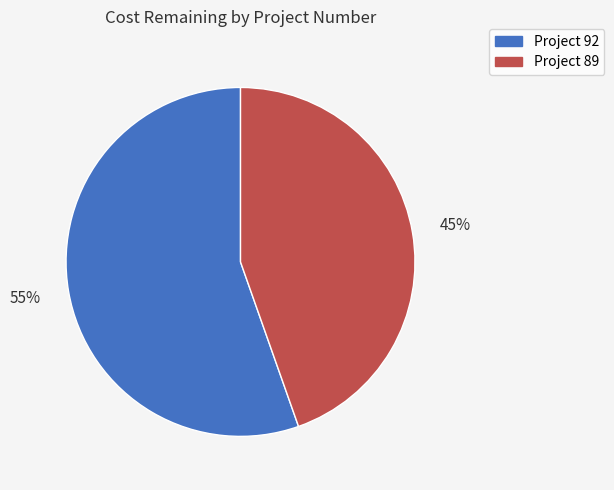

Between Project 89 and Project 92, which is larger?

Project 92